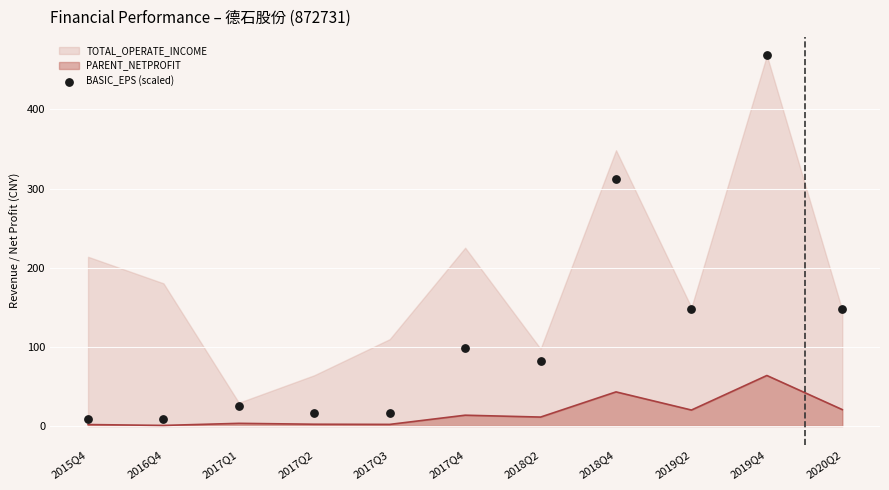

Approximately how many times larger is the value at 2017Q1 compared to 2019Q2?

0.2